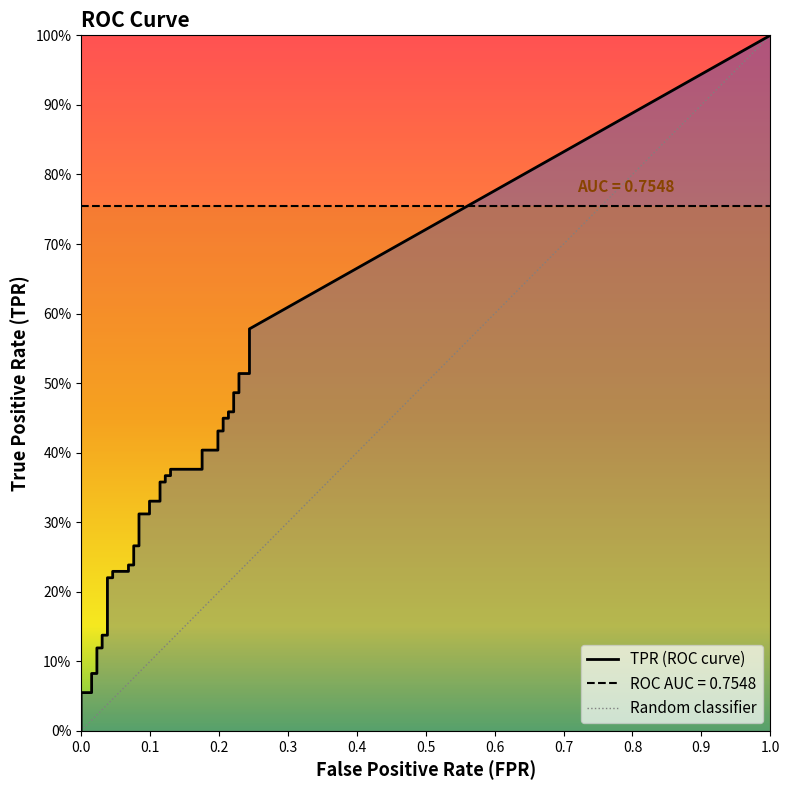

Does the chart display data point markers on the line(s)?

No